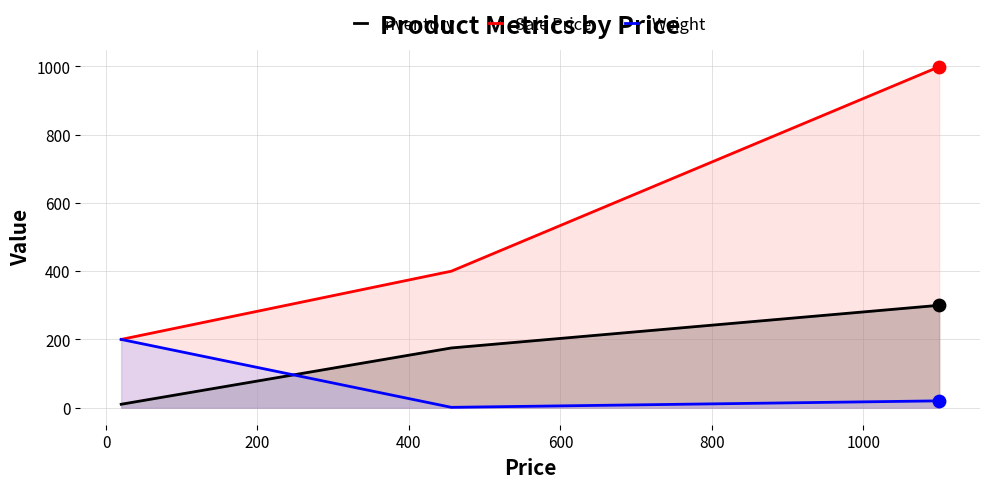

Which series contains the lowest Y value?

Weight